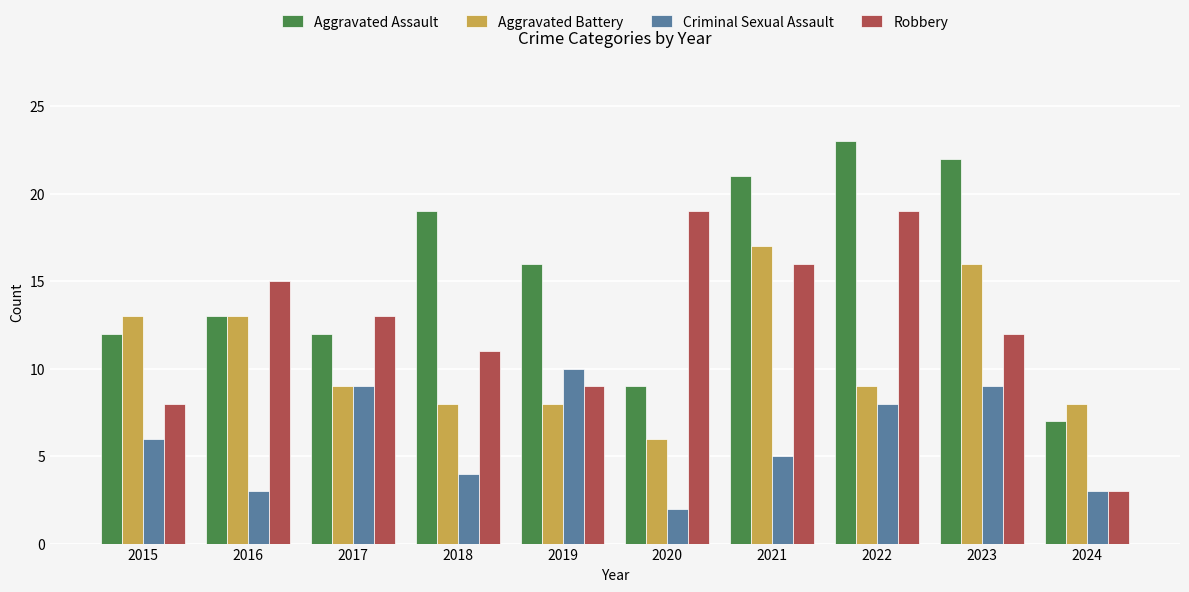

The Robbery series shows 33 at 2022. True or false?

False